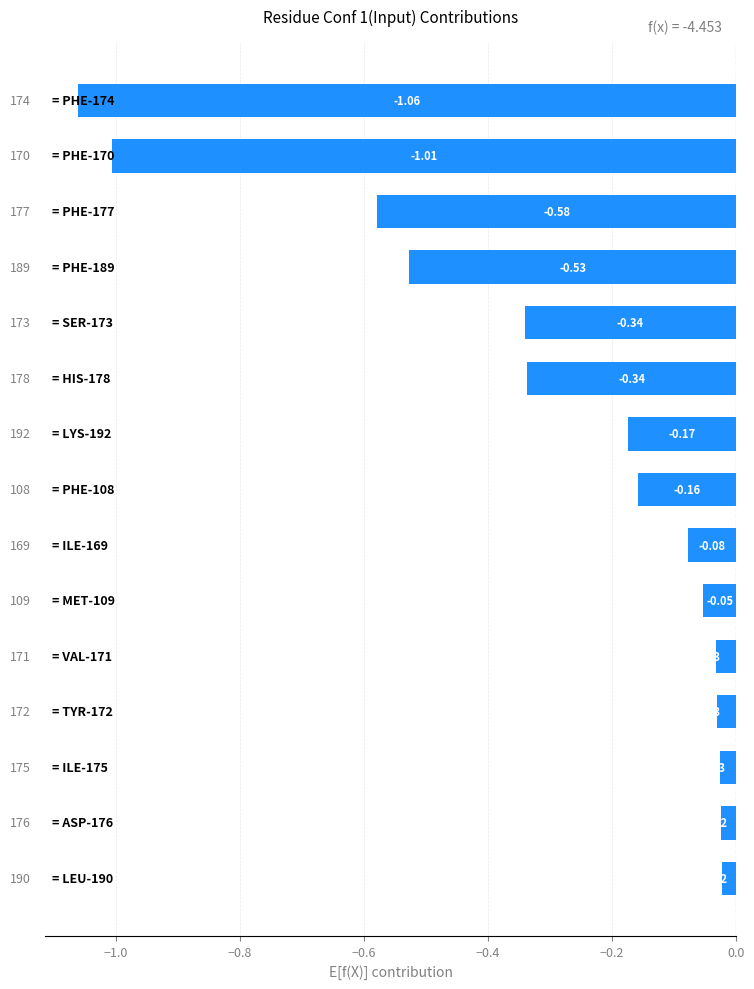

What is the sum of all values?

-4.5